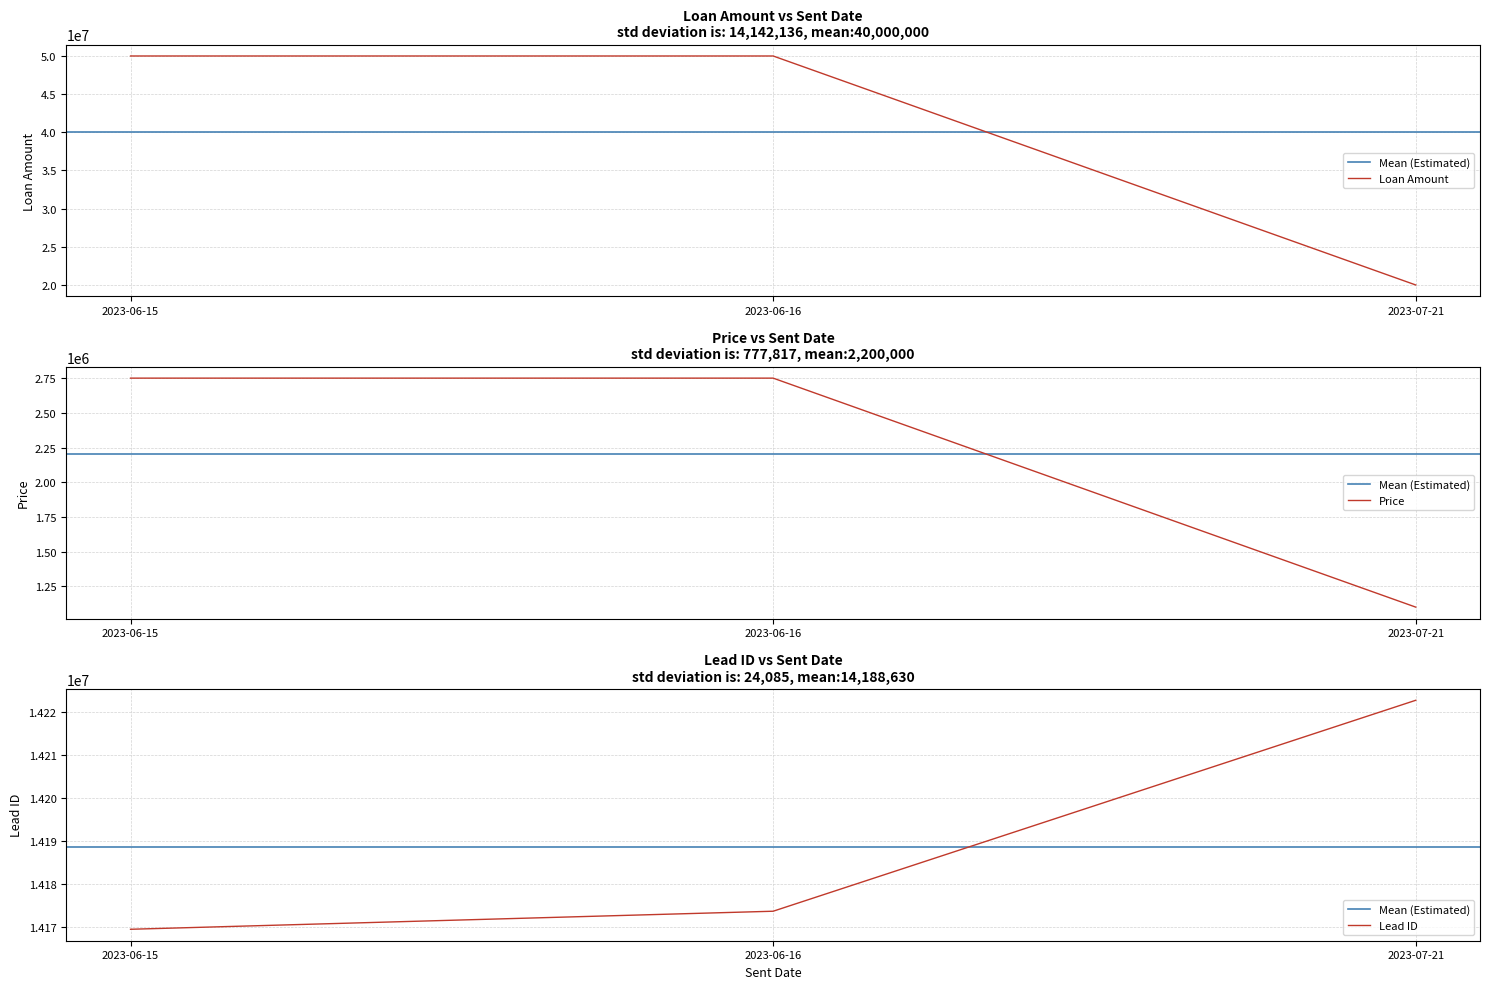

The lead_id series shows 14169551 at 2023-06-15. True or false?

True